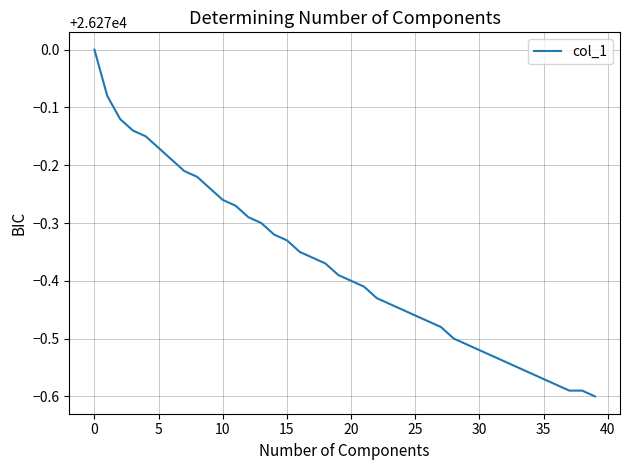

What is the greatest value displayed?

26270.0